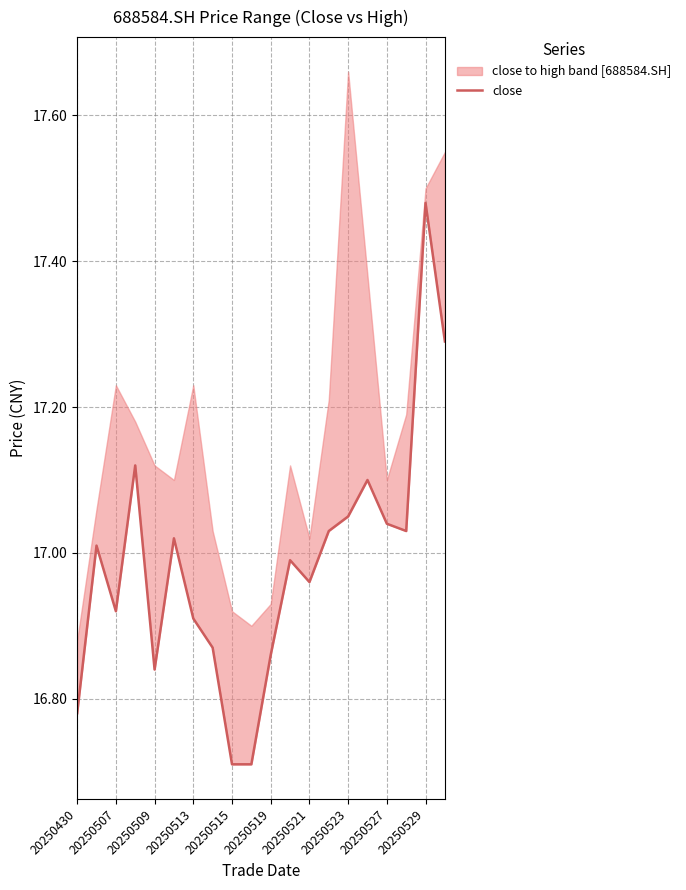

Reading left to right, what are all the values shown in this chart?

16.8	17.0	16.9	17.1	16.8	17.0	16.9	16.9	16.7	16.7	16.9	17.0	17.0	17.0	17.1	17.1	17.0	17.0	17.5	17.3